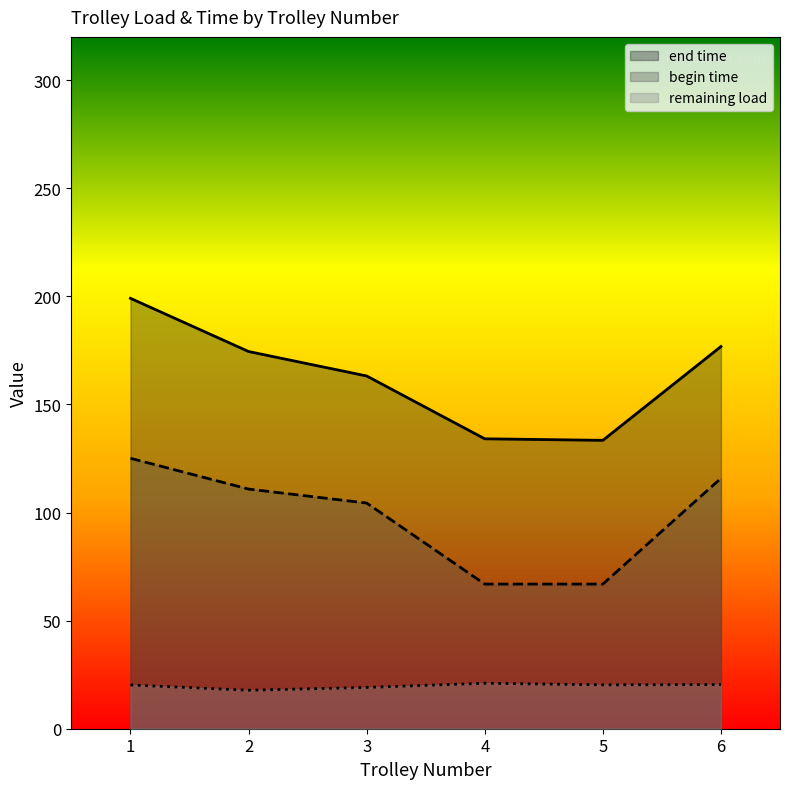

The value of end time at 6 is 176.8. True or false?

True